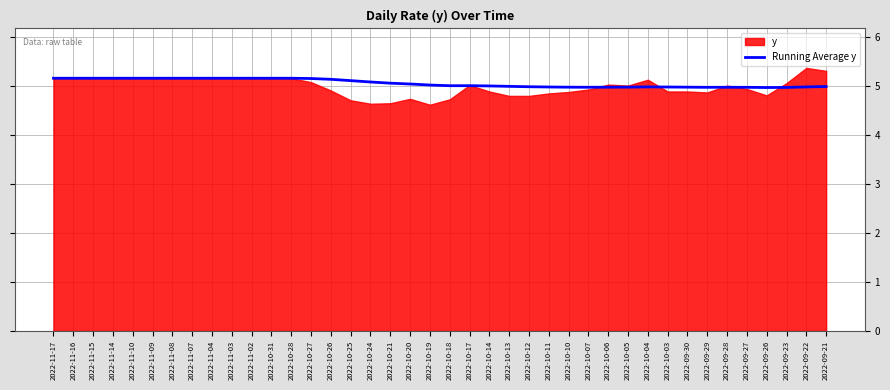

What is the label of the 26th point from the right?

2022-10-26